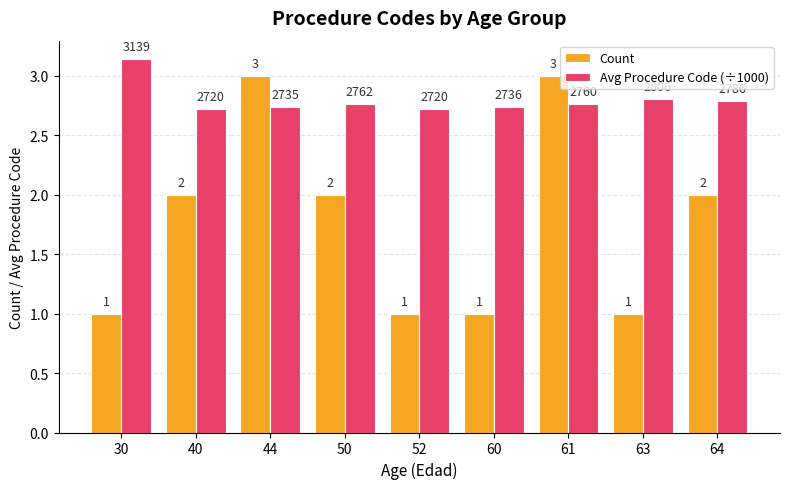

At 60, list the series in order from smallest to largest.

Count, Avg Procedure Code (÷1000)